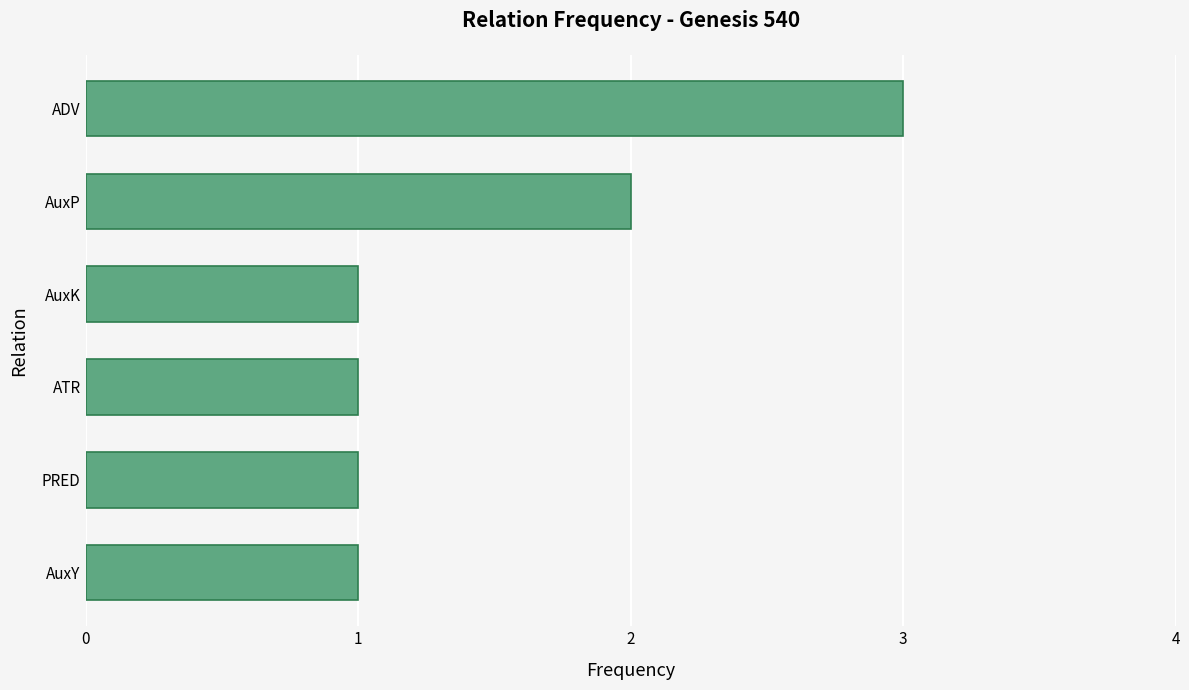

How many bars are there in total?

6